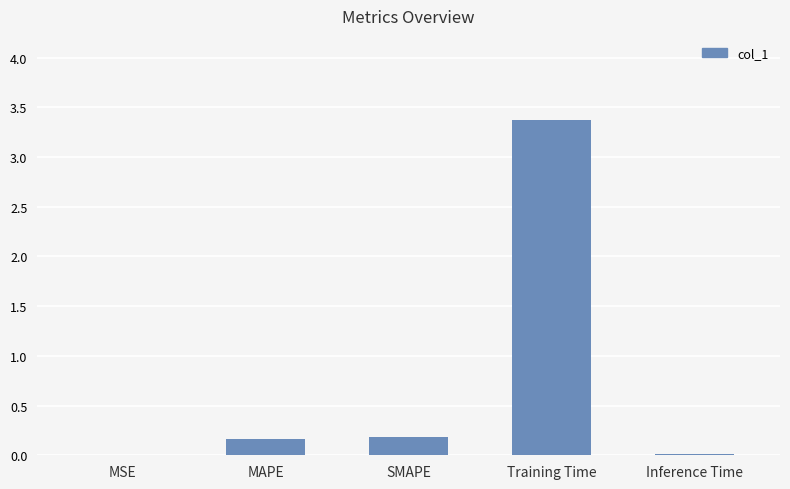

Are the bars horizontal?

No